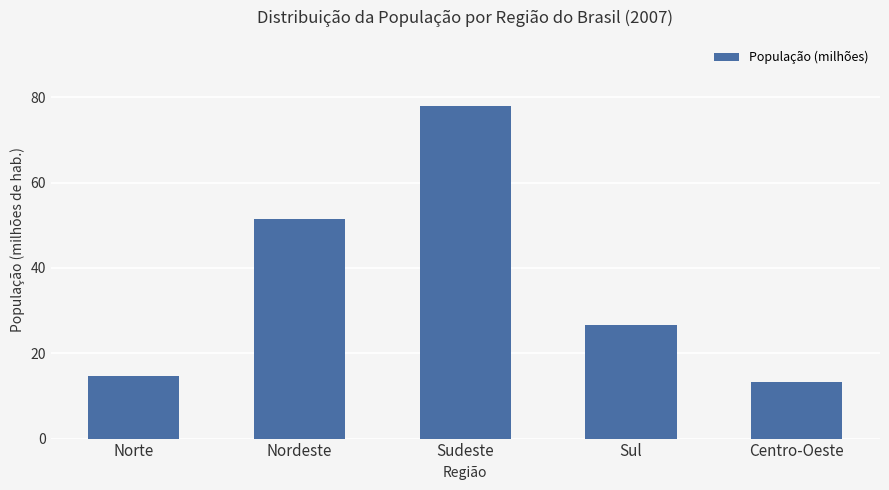

What value does the data have at Sul?

26.7